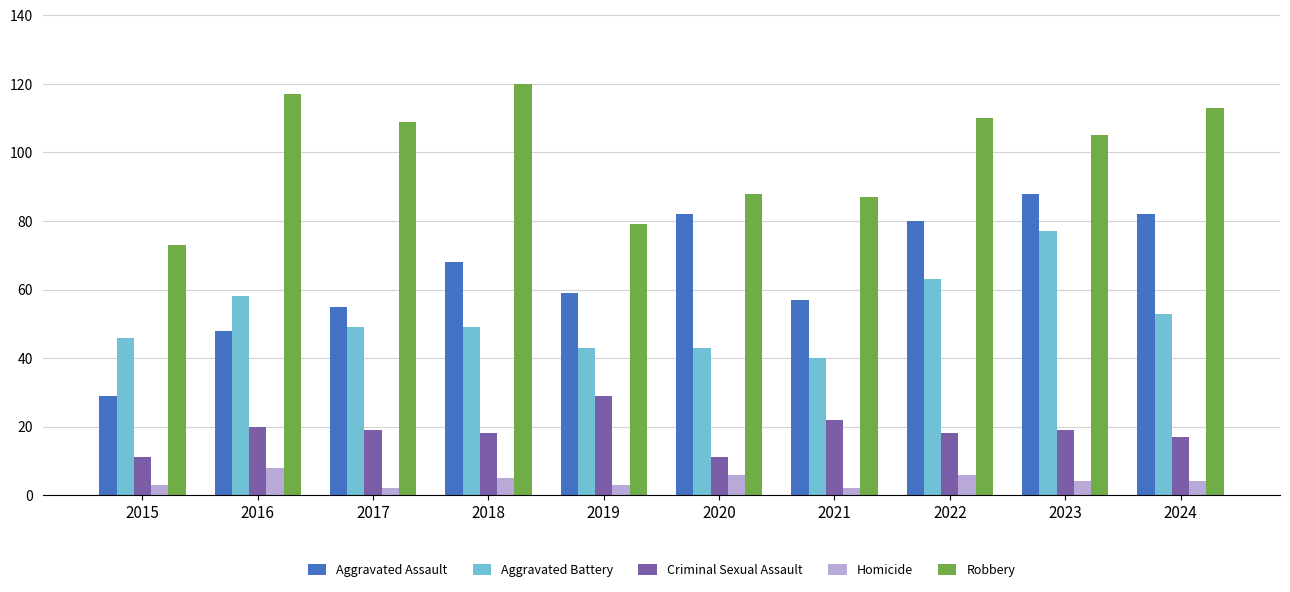

Reading right to left, what are all the values shown in this chart?

Aggravated Assault: 82	88	80	57	82	59	68	55	48	29
Aggravated Battery: 53	77	63	40	43	43	49	49	58	46
Criminal Sexual Assault: 17	19	18	22	11	29	18	19	20	11
Homicide: 4	4	6	2	6	3	5	2	8	3
Robbery: 113	105	110	87	88	79	120	109	117	73